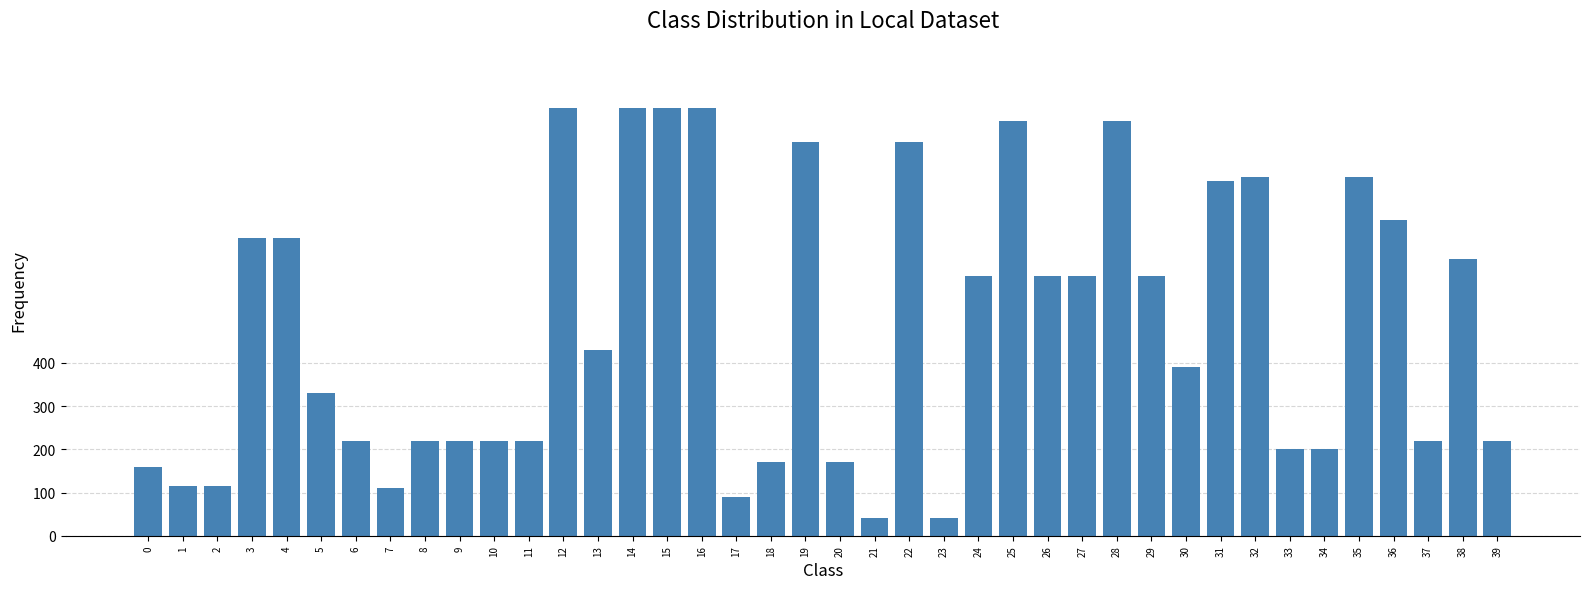

What is the smallest value displayed?

40